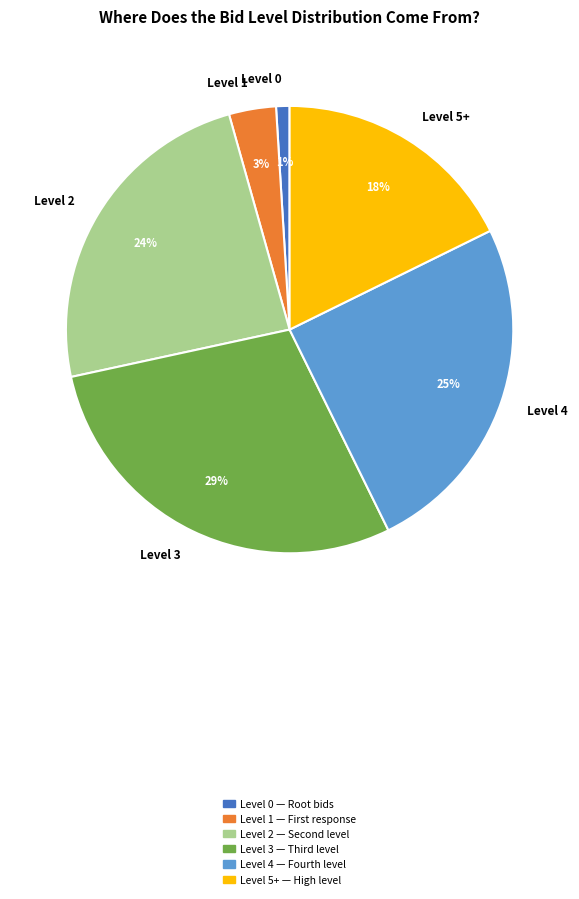

Do Level 2 and Level 0 together represent more than half of the pie?

No